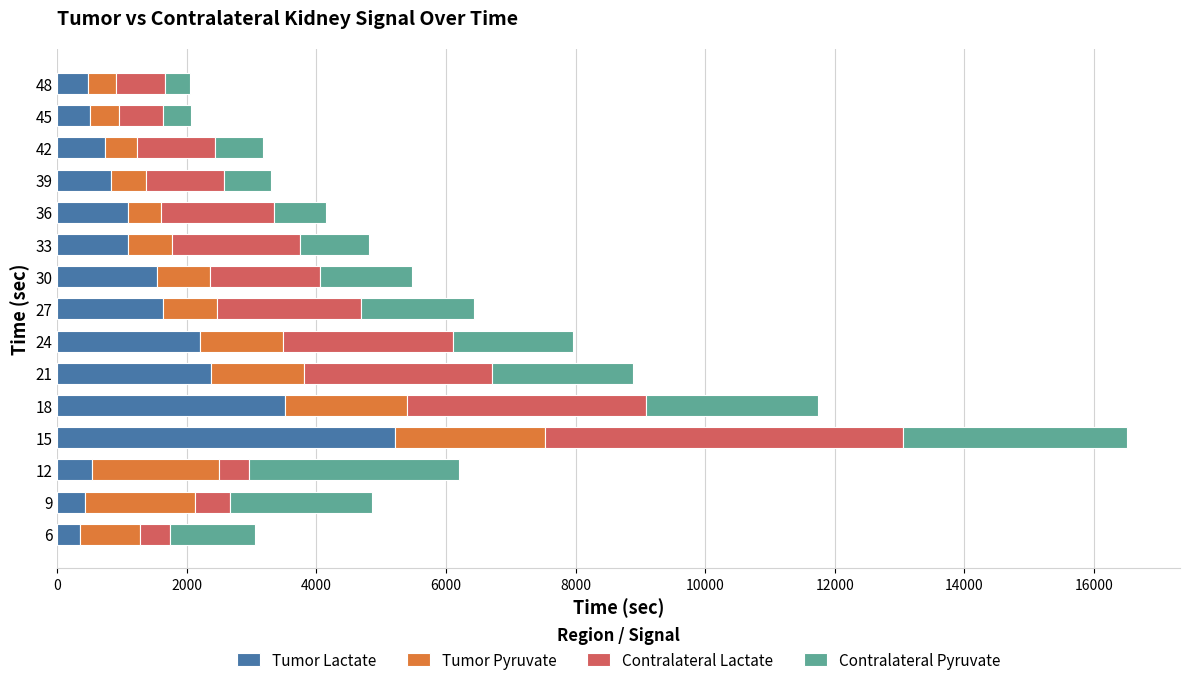

What is the sum of all Tumor Lactate values?

22500.0